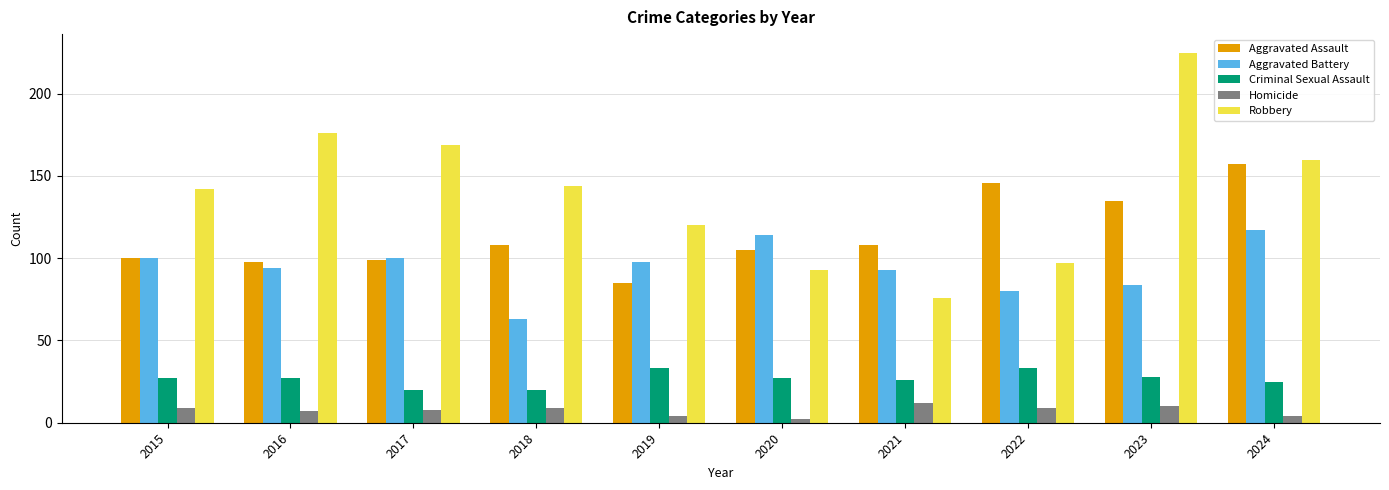

What is the value of the Aggravated Assault bar at the 7th from the left?

108